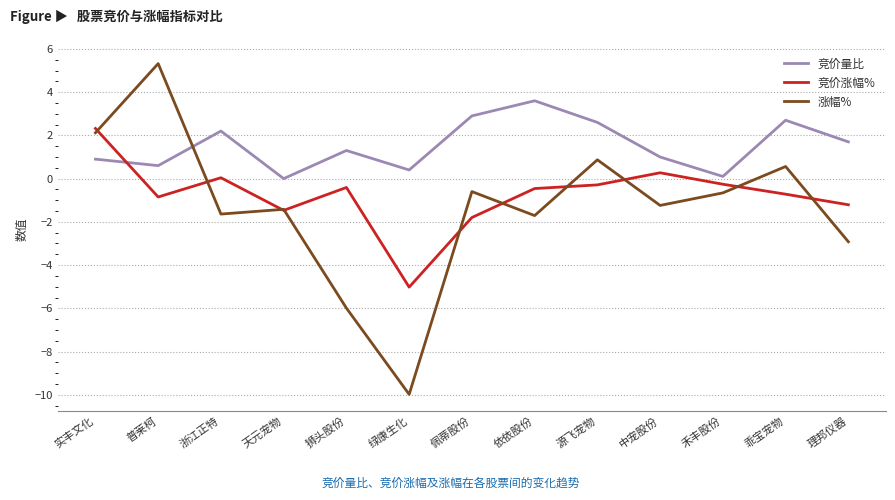

How many lines are shown in the chart?

3